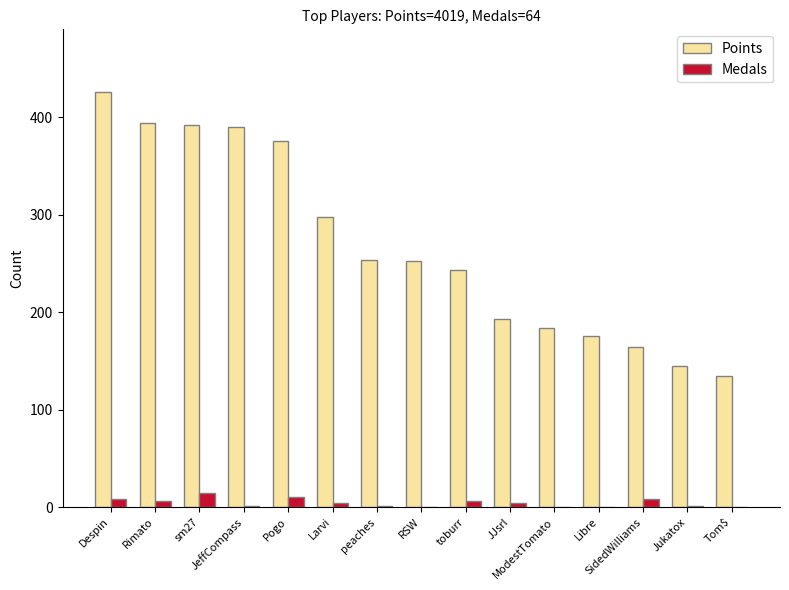

What is the highest value of the Points series?

426